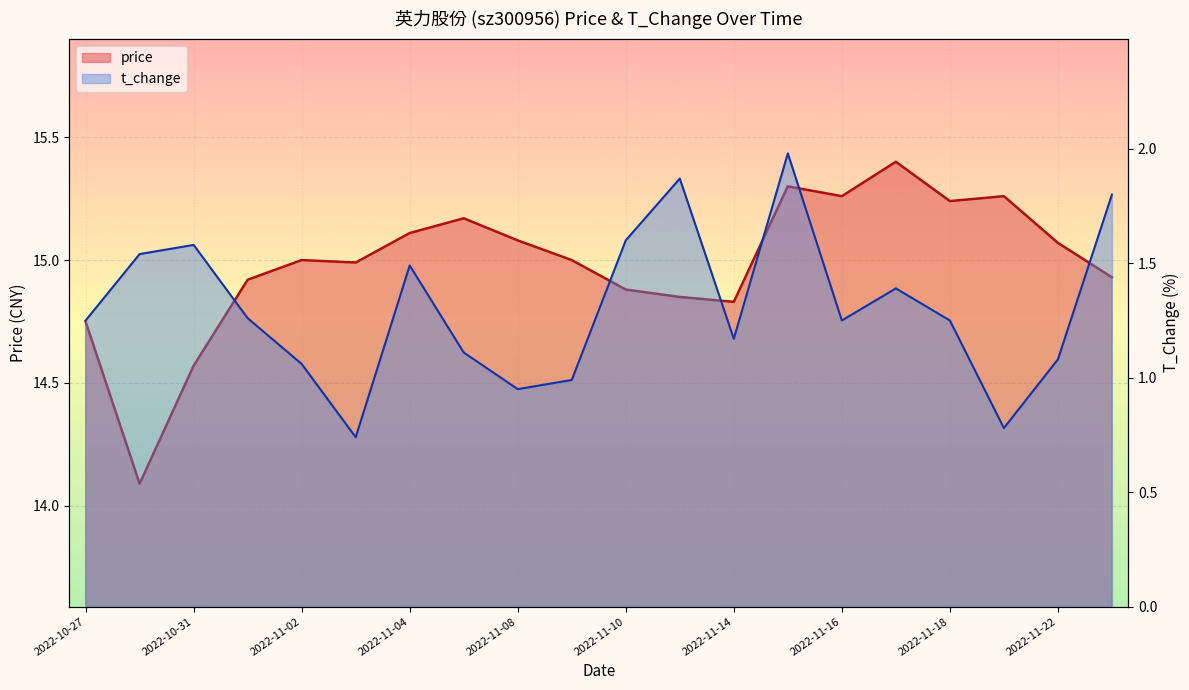

What is the spread (max minus min) of values at 2022-11-21?

14.5